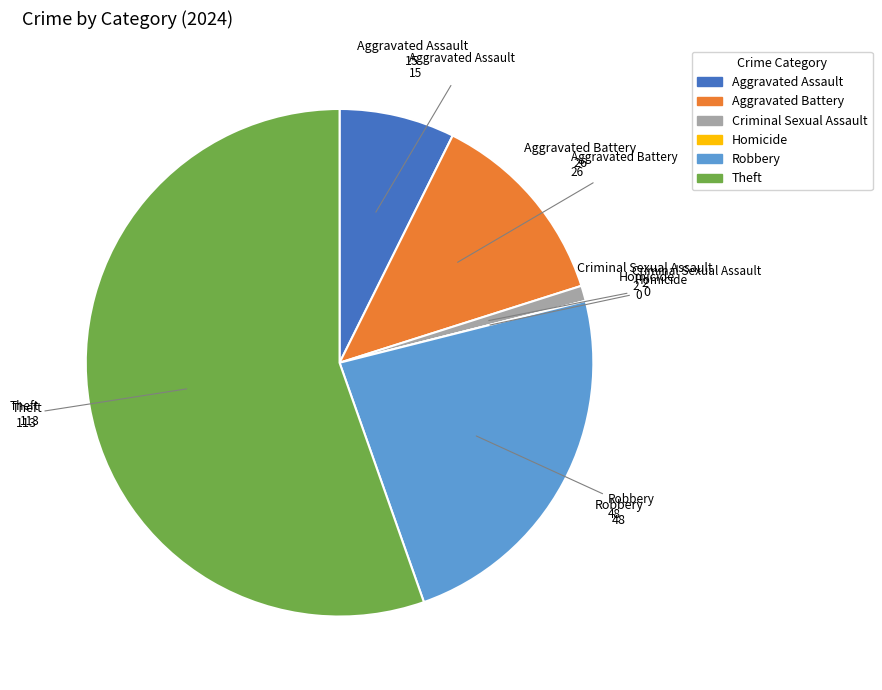

Is there any slice that represents more than half of the pie?

Yes